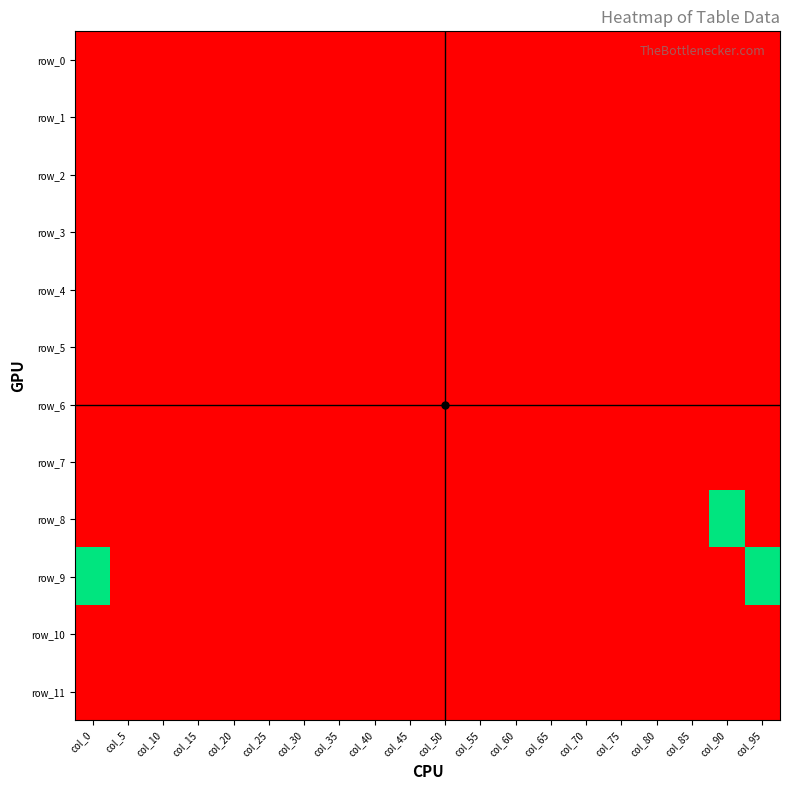

How many categories are shown in the chart?

20